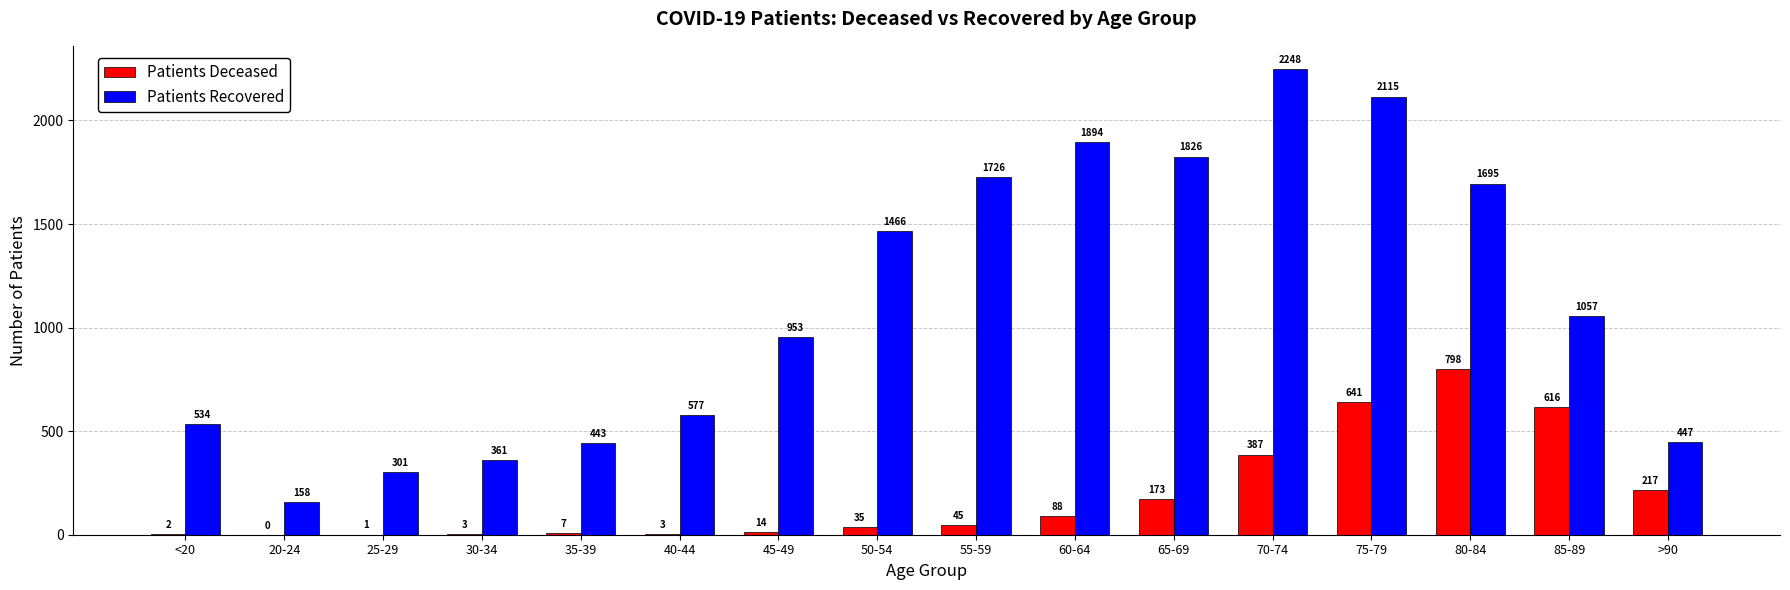

Which category has the highest value across all series?

70-74